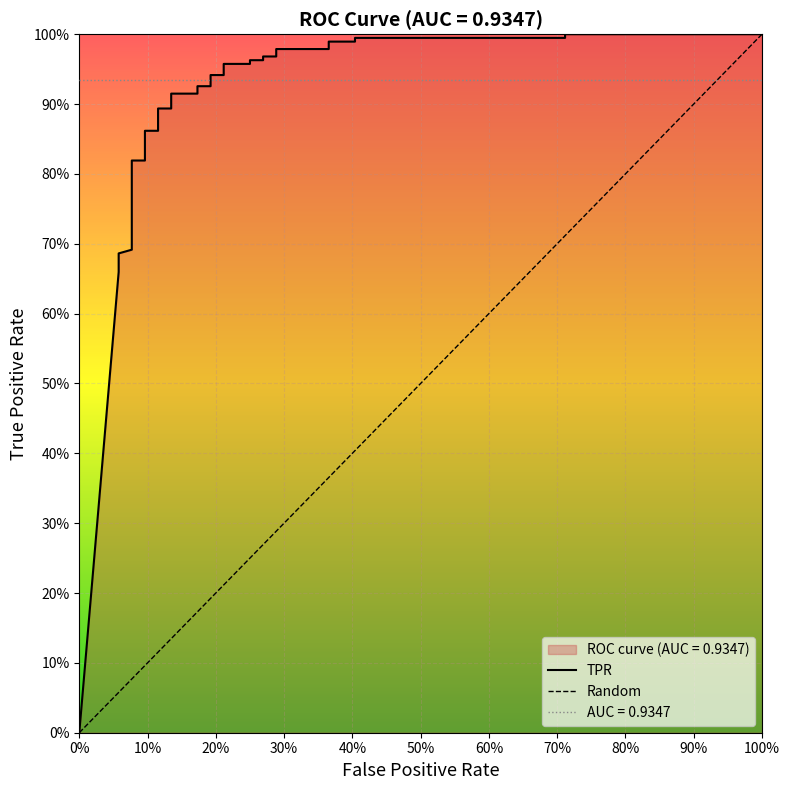

What is the sum of all values?

30.9